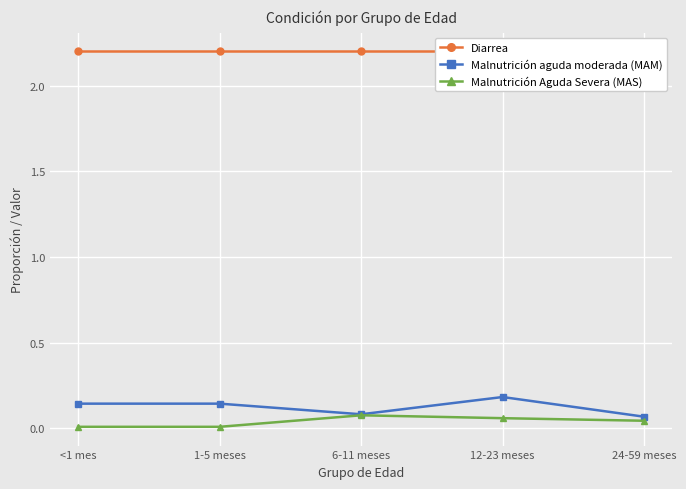

How many lines are shown in the chart?

3